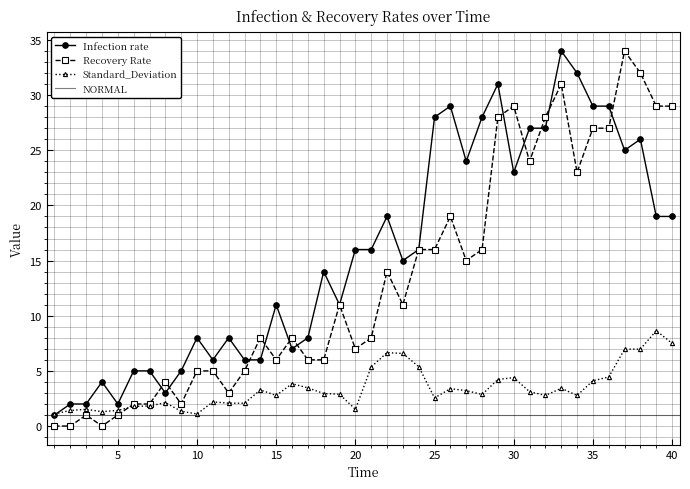

Reading left to right, transcribe all the data shown in this chart.

Infection rate: 1=1.0	2=2.0	3=2.0	4=4.0	5=2.0	6=5.0	7=5.0	8=3.0	9=5.0	10=8.0	11=6.0	12=8.0	13=6.0	14=6.0	15=11.0	16=7.0	17=8.0	18=14.0	19=11.0	20=16.0	21=16.0	22=19.0	23=15.0	24=16.0	25=28.0	26=29.0	27=24.0	28=28.0	29=31.0	30=23.0	31=27.0	32=27.0	33=34.0	34=32.0	35=29.0	36=29.0	37=25.0	38=26.0	39=19.0	40=19.0
Recovery Rate: 1=0.0	2=0.0	3=1.0	4=0.0	5=1.0	6=2.0	7=2.0	8=4.0	9=2.0	10=5.0	11=5.0	12=3.0	13=5.0	14=8.0	15=6.0	16=8.0	17=6.0	18=6.0	19=11.0	20=7.0	21=8.0	22=14.0	23=11.0	24=16.0	25=16.0	26=19.0	27=15.0	28=16.0	29=28.0	30=29.0	31=24.0	32=28.0	33=31.0	34=23.0	35=27.0	36=27.0	37=34.0	38=32.0	39=29.0	40=29.0
Standard_Deviation: 1=1.1	2=1.4	3=1.5	4=1.3	5=1.4	6=1.8	7=1.8	8=2.1	9=1.3	10=1.1	11=2.2	12=2.1	13=2.1	14=3.3	15=2.8	16=3.8	17=3.5	18=2.9	19=2.9	20=1.5	21=5.4	22=6.7	23=6.6	24=5.4	25=2.5	26=3.4	27=3.2	28=2.9	29=4.2	30=4.4	31=3.1	32=2.8	33=3.4	34=2.8	35=4.1	36=4.4	37=7.0	38=7.0	39=8.6	40=7.5